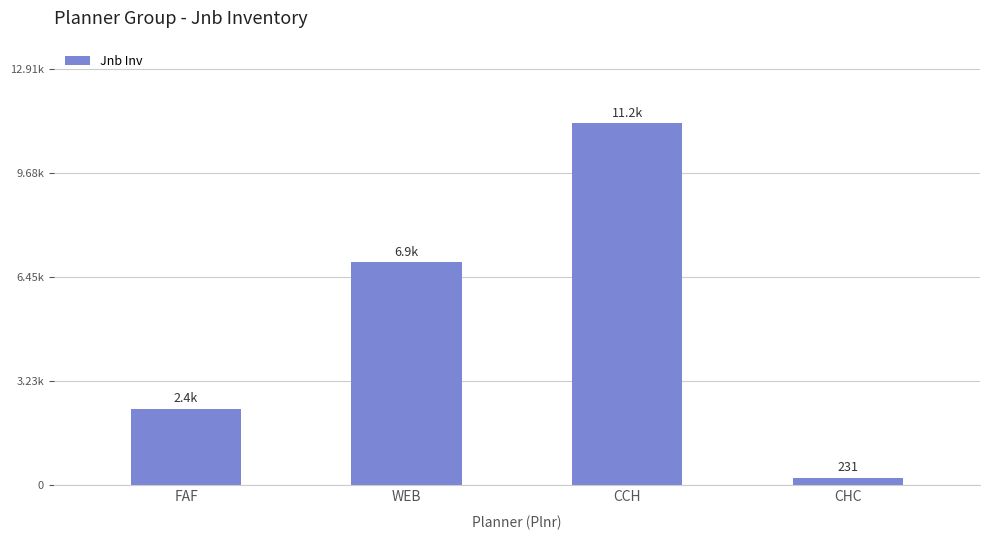

What is the difference between the values at CCH and FAF?

8849